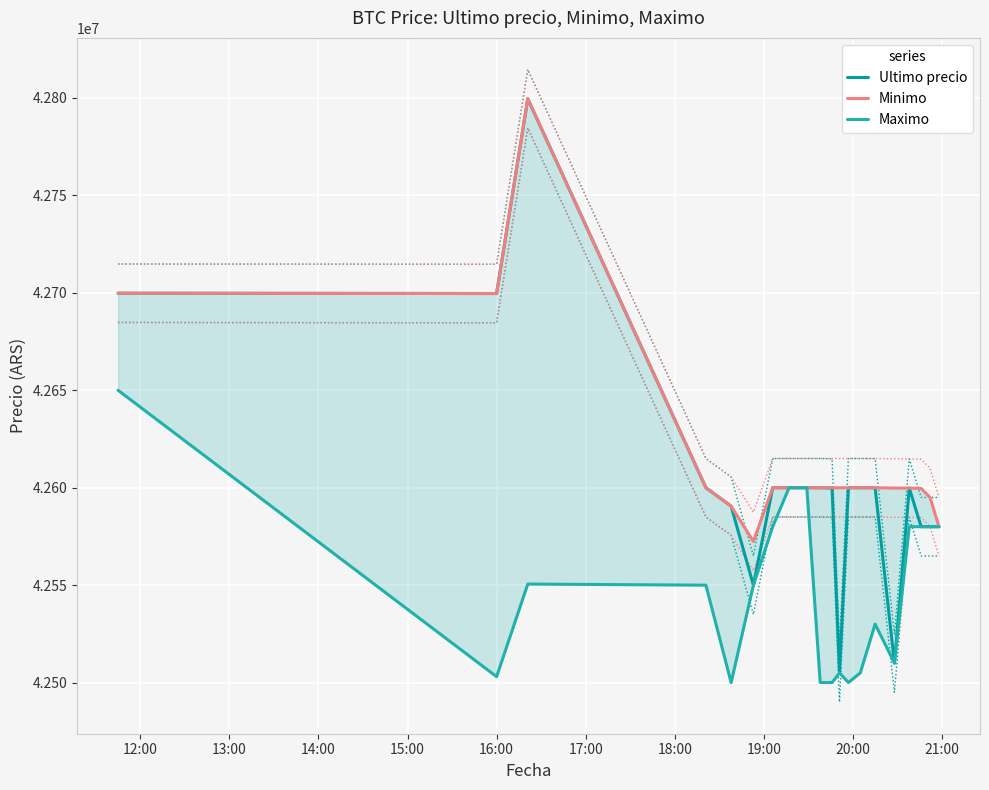

How many interior local peaks does the Maximo series have?

3